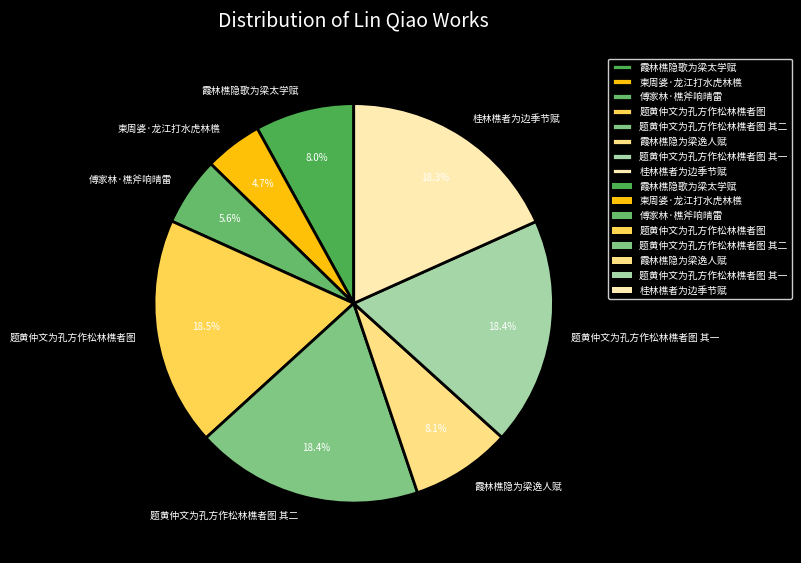

Which category has the smallest portion of the pie?

柬周婆·龙江打水虎林樵